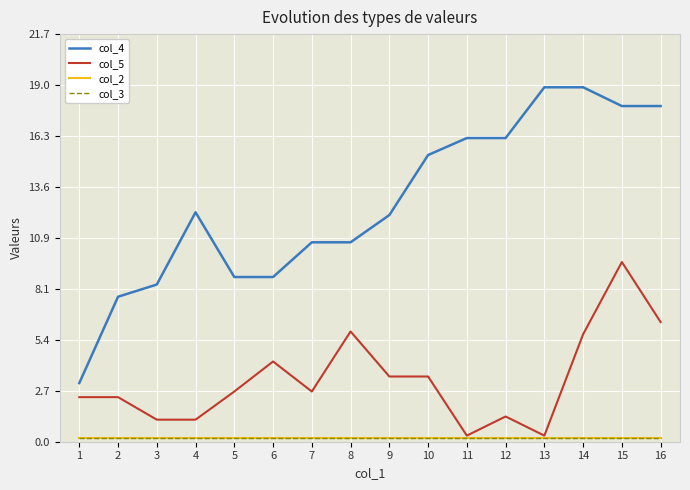

At how many categories does at least one series exceed 10?

11